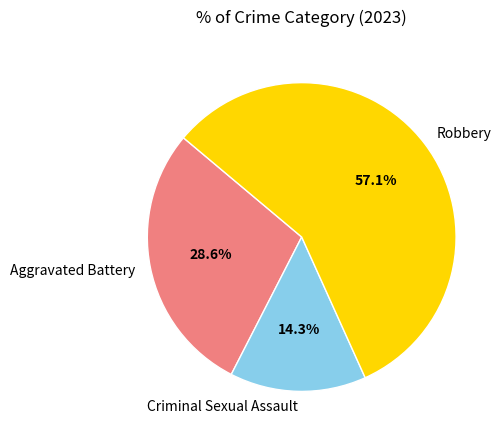

How much of the chart is everything except Robbery?

42.9%